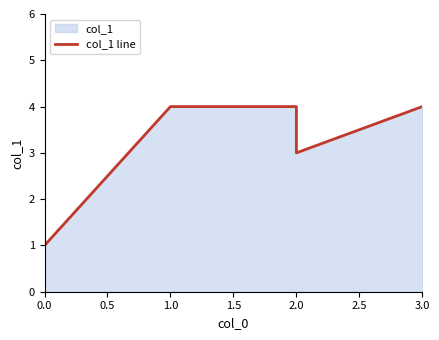

What position from the left is 2.0?

5